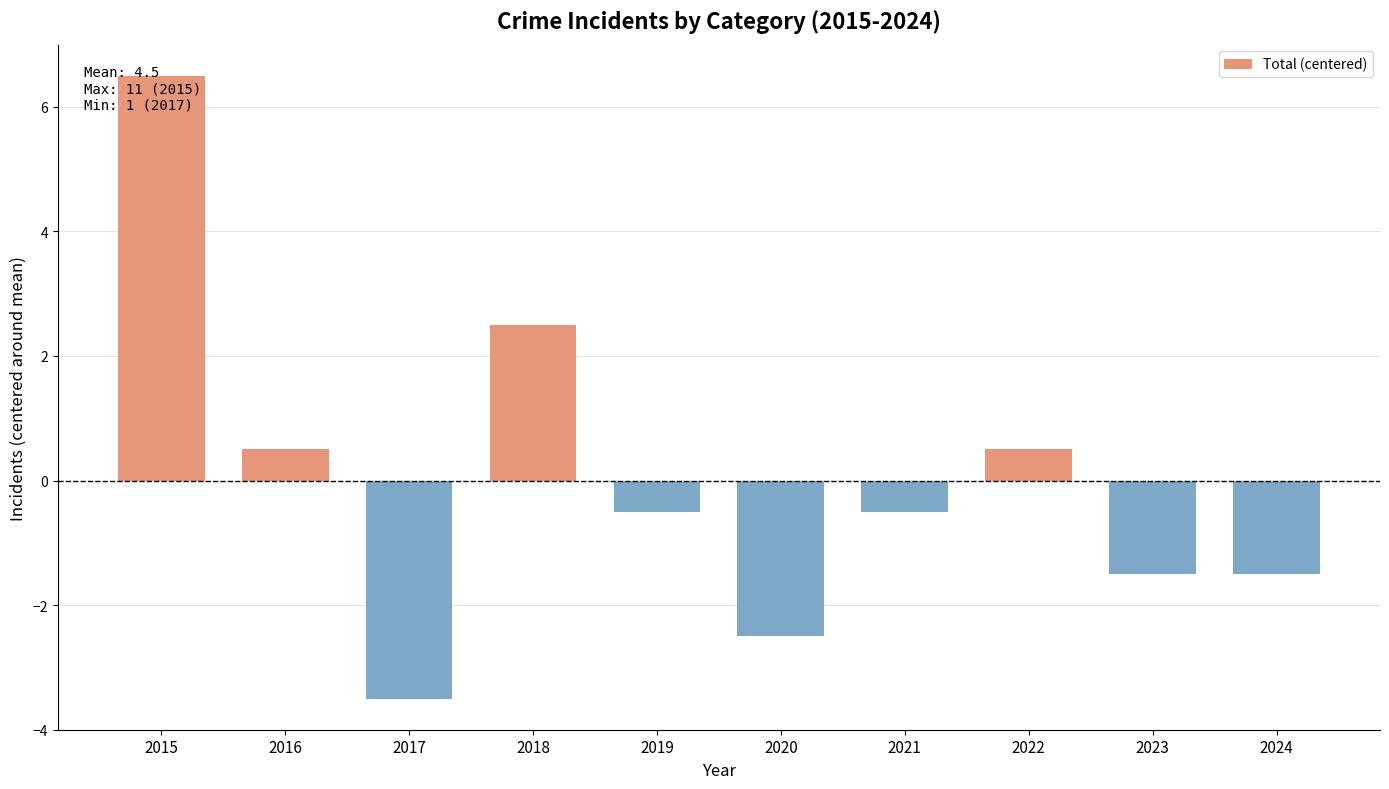

What is the approximate value at 2022?

0.5